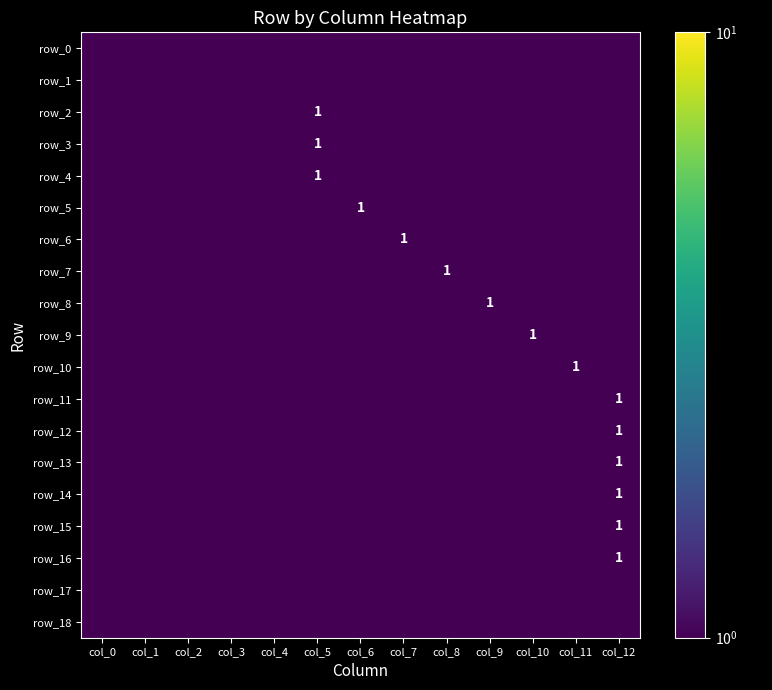

Is it true that row_7 equals 1.0 at col_8?

True